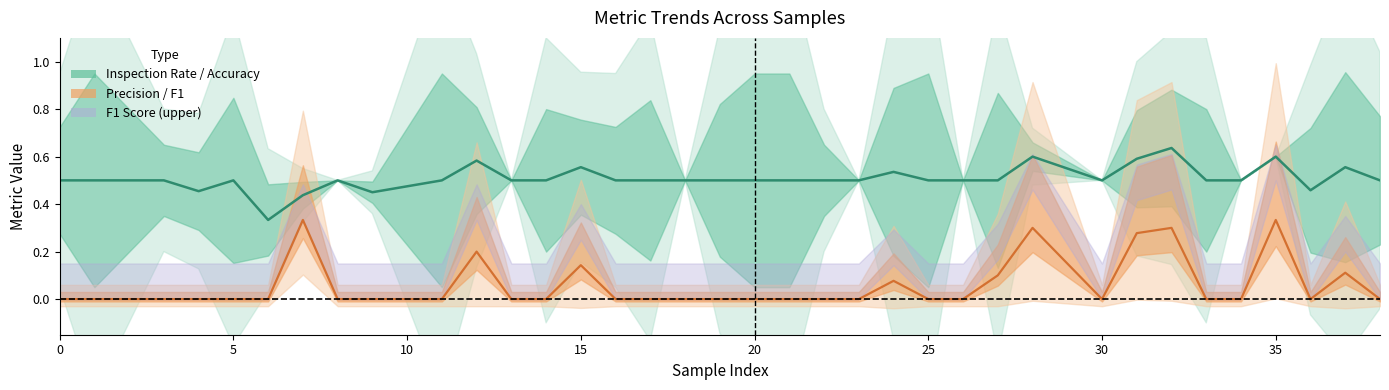

How many lines are shown in the chart?

4